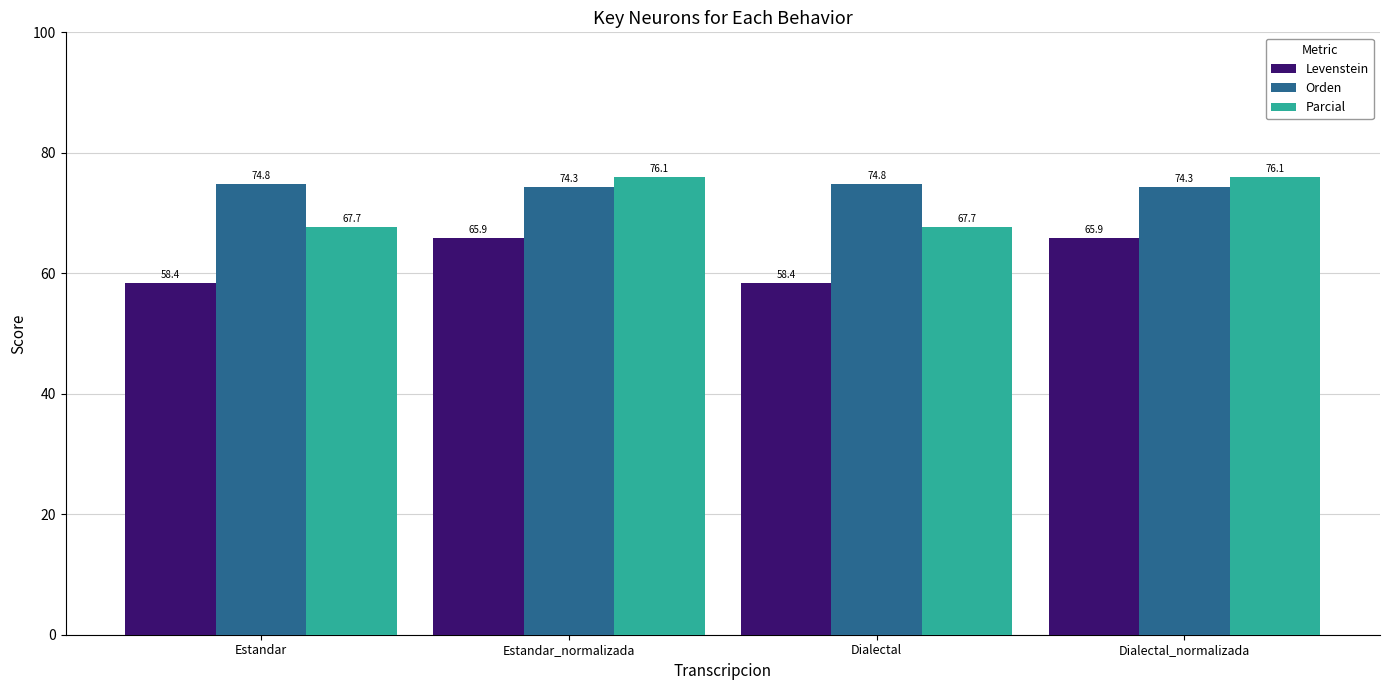

The Parcial series shows 67.7 at Dialectal. True or false?

True